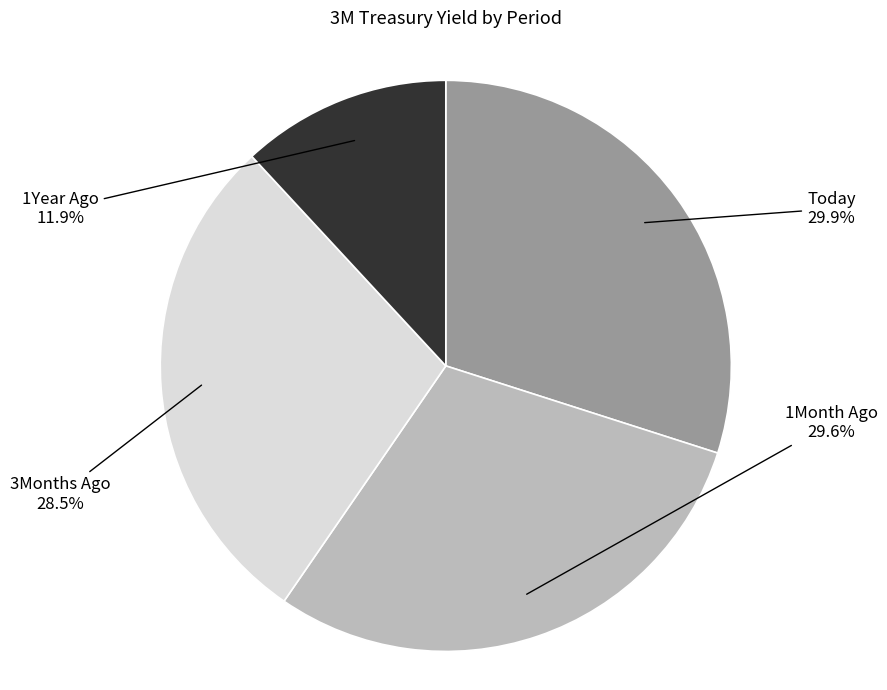

Is there a majority slice in this chart?

No